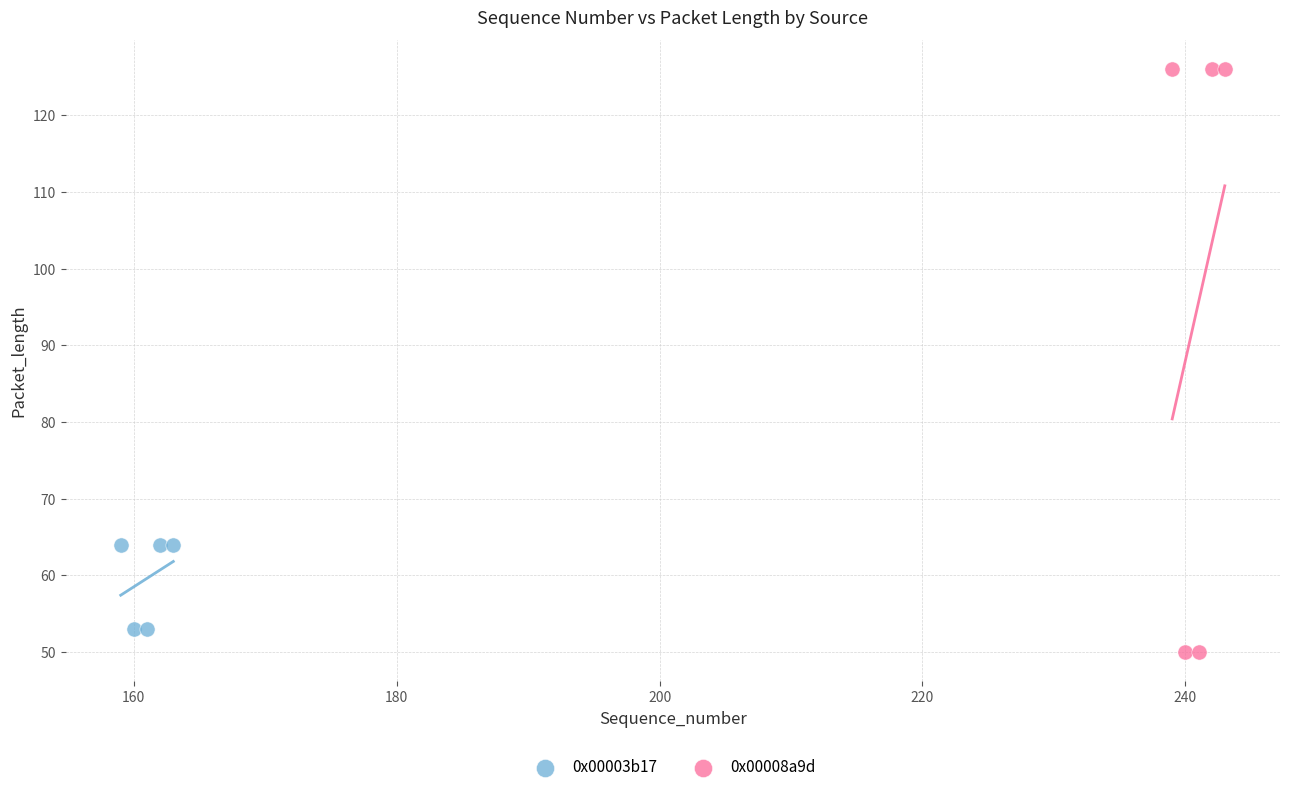

Which series has the widest spread of Y values?

0x00008a9d